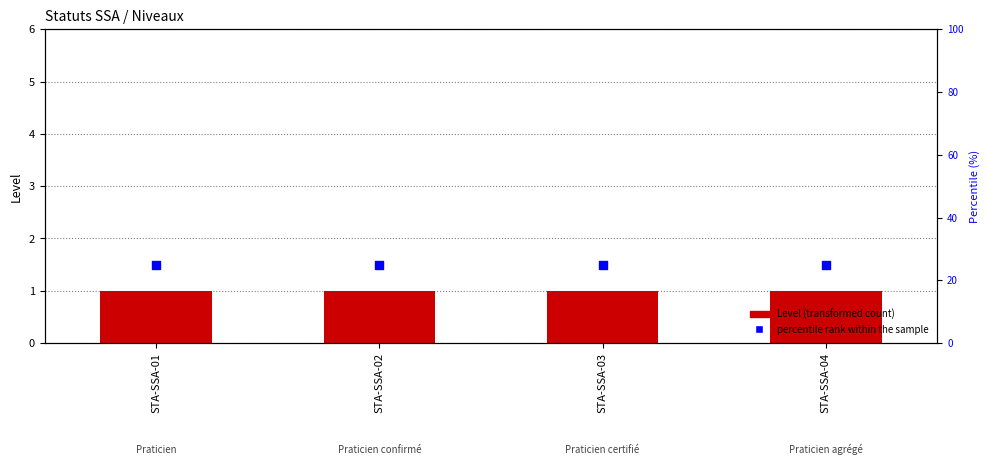

Which series reaches the maximum Y coordinate?

percentile rank within the sample